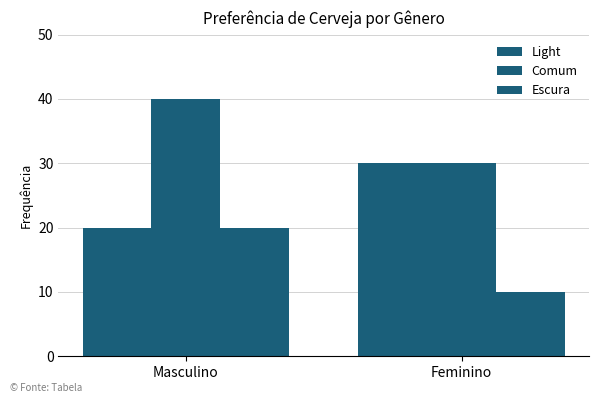

How many values in the Light series are below 30?

1